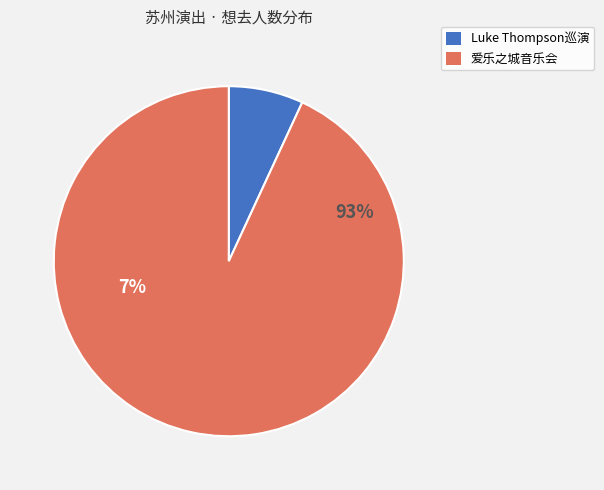

Does any single category account for the majority?

Yes